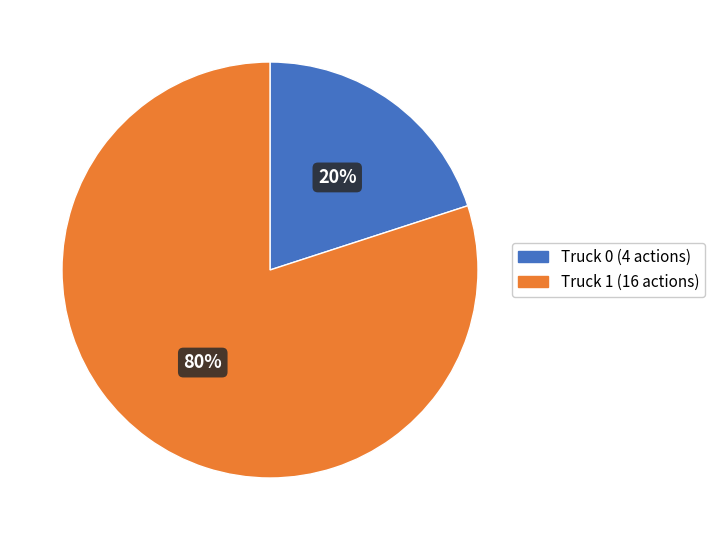

Is it true that Truck 1 (16 actions) is 80% of the pie?

True